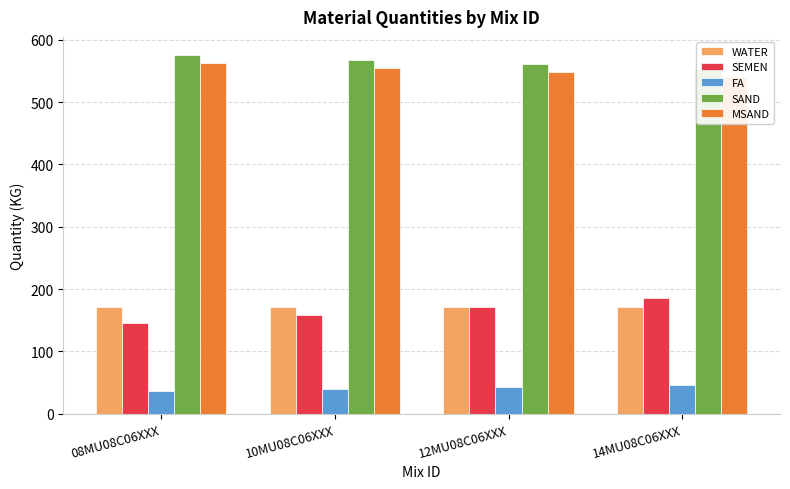

What are all the series names shown in the legend?

WATER, SEMEN, FA, SAND, MSAND